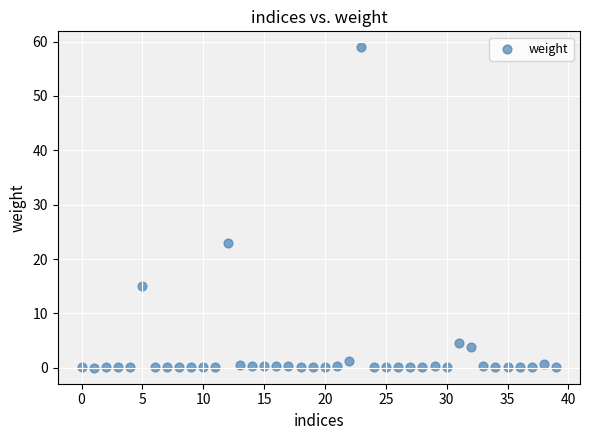

What Y value in the scatter plot is closest to 29?

22.9